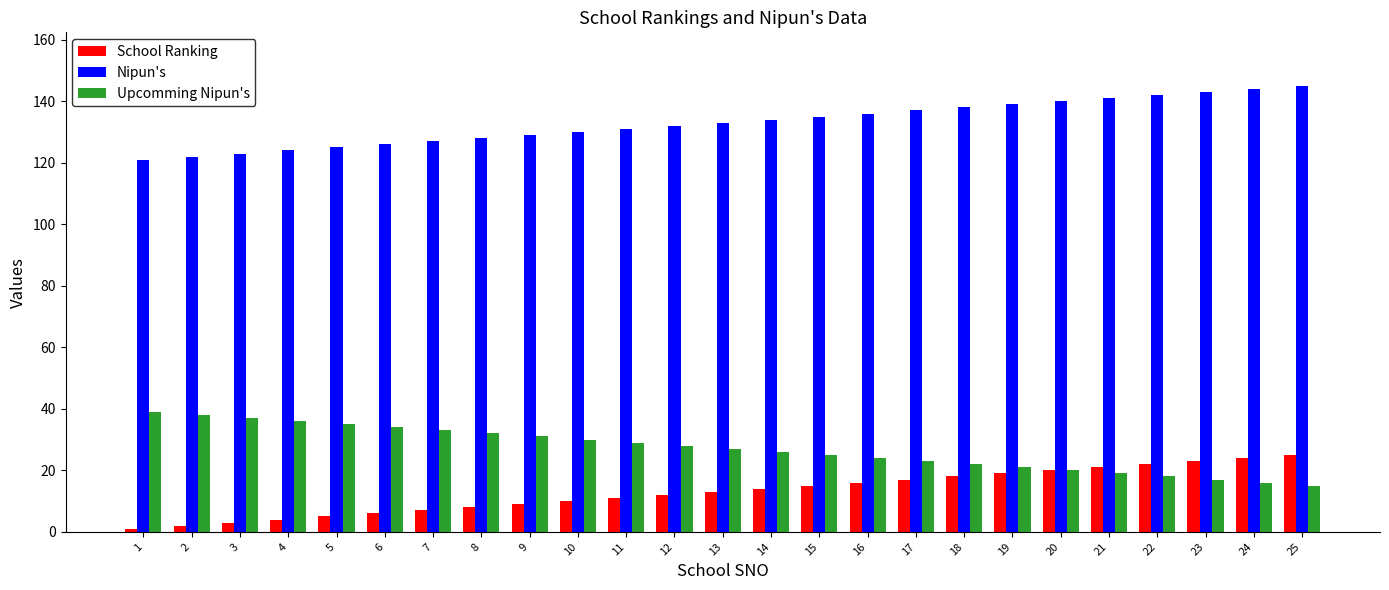

True or false: Nipun's has a value of 72 at 22.

False